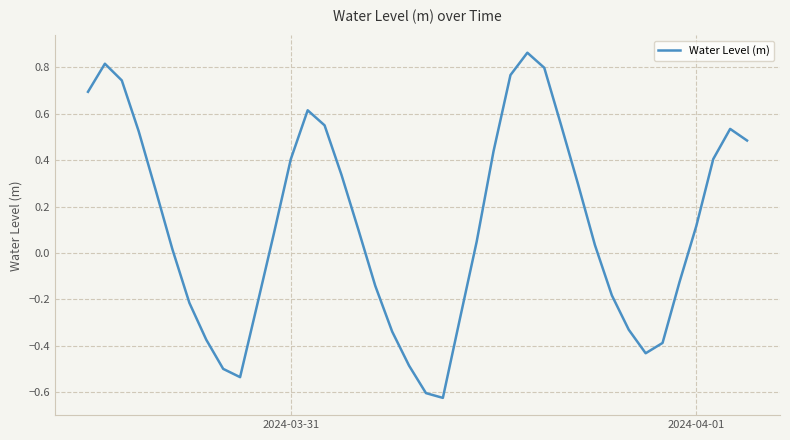

What is the difference between the maximum and minimum values?

1.5